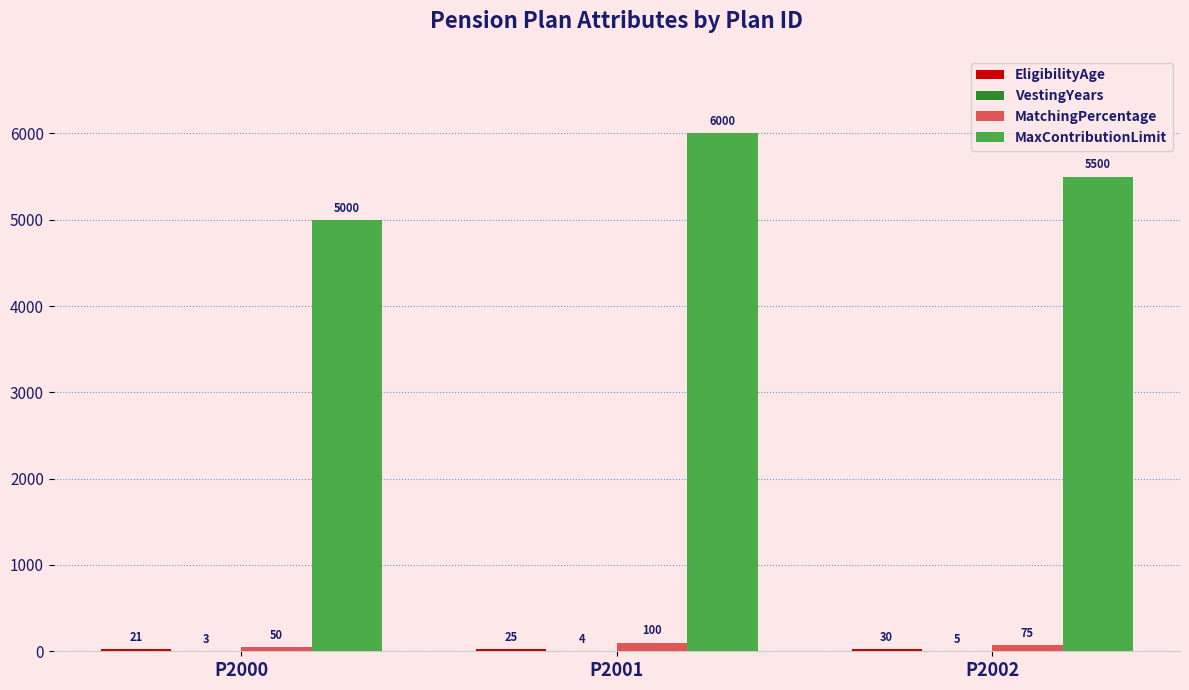

What is the sum of all MaxContributionLimit values?

16500